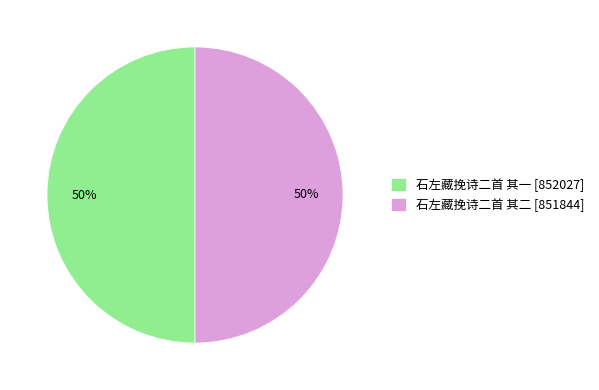

What percentage is the 石左藏挽诗二首 其一 [852027] slice, to the nearest percent?

50%